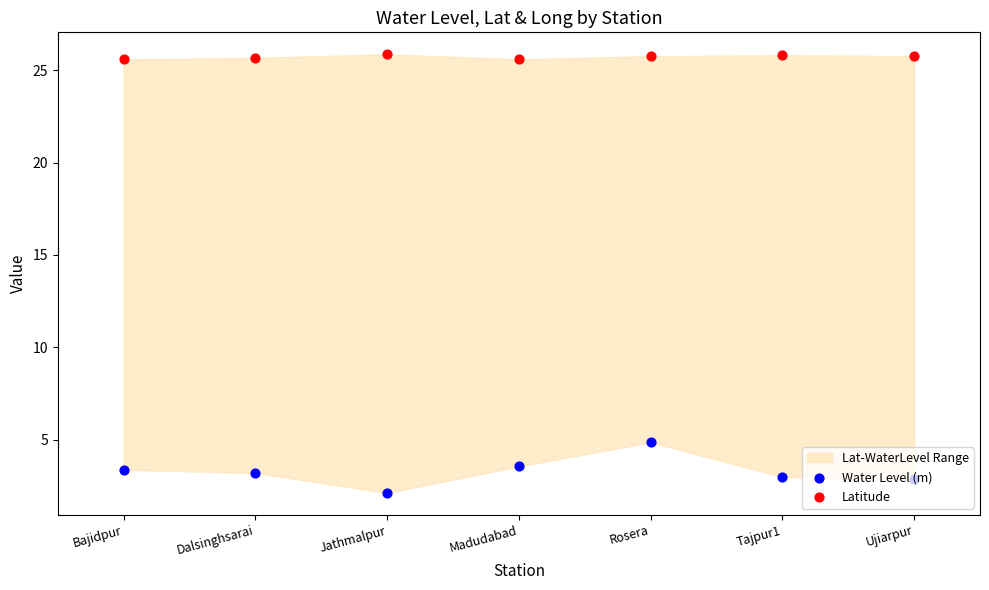

Is the value of Water Level (m) at Tajpur1 greater than the value of Latitude at Jathmalpur?

No